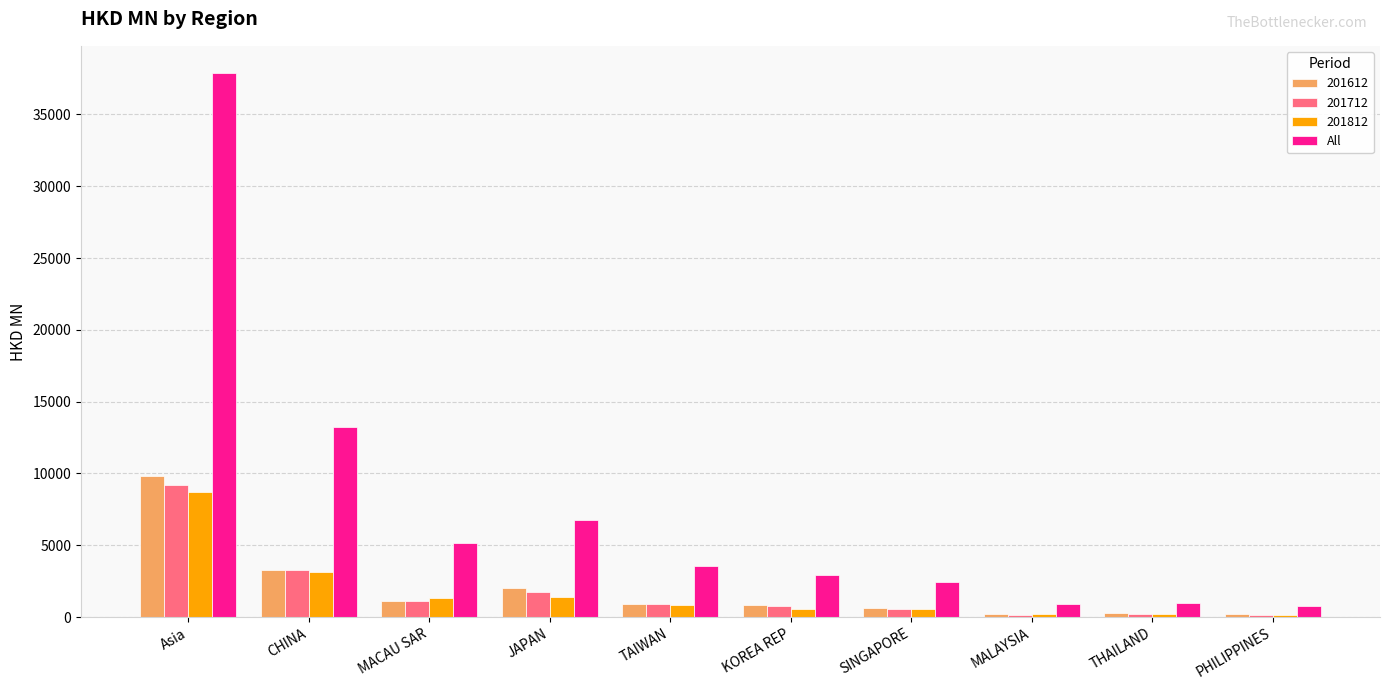

What is the sum of all 201612 values?

19368.4